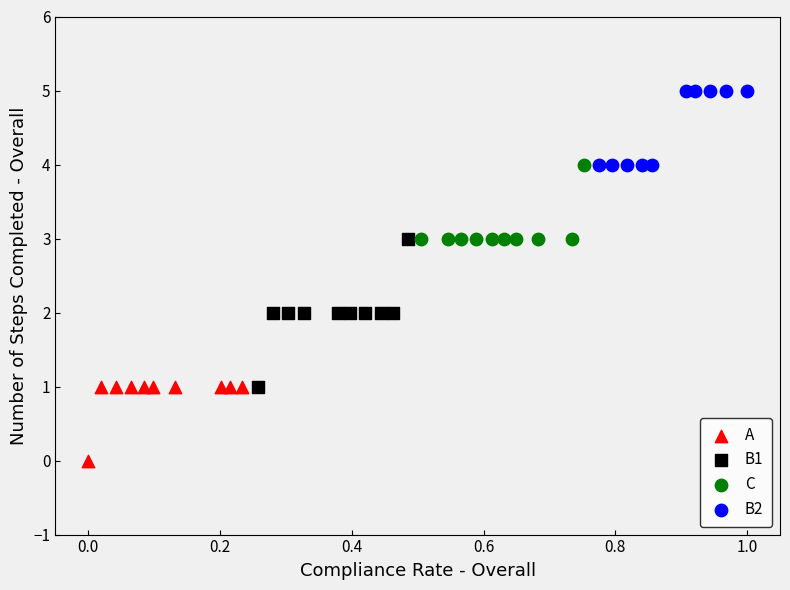

Which series contains the highest Y value?

B2